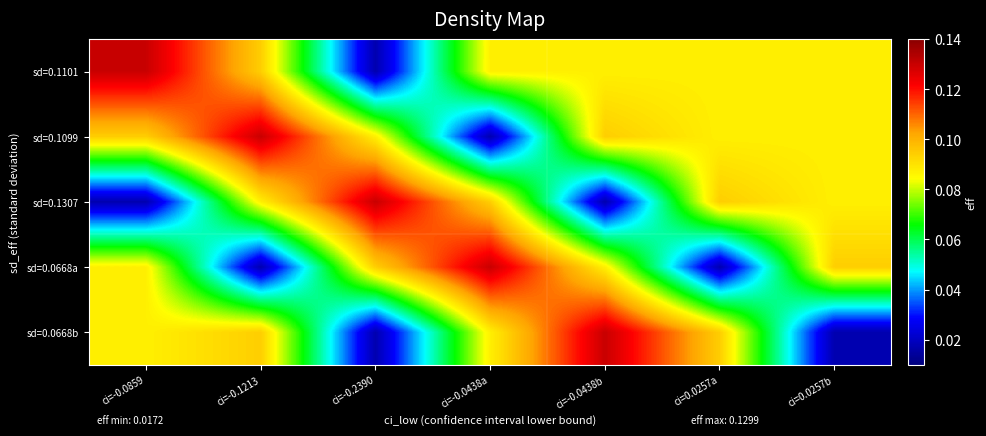

Reading left to right, what are all the values shown in this chart?

row_0: 0.1	0.1	0.0	0.1	0.1	0.1	0.1
row_1: 0.1	0.1	0.1	0.0	0.1	0.1	0.1
row_2: 0.0	0.1	0.1	0.1	0.0	0.1	0.1
row_3: 0.1	0.0	0.1	0.1	0.1	0.0	0.1
row_4: 0.1	0.1	0.0	0.1	0.1	0.1	0.0